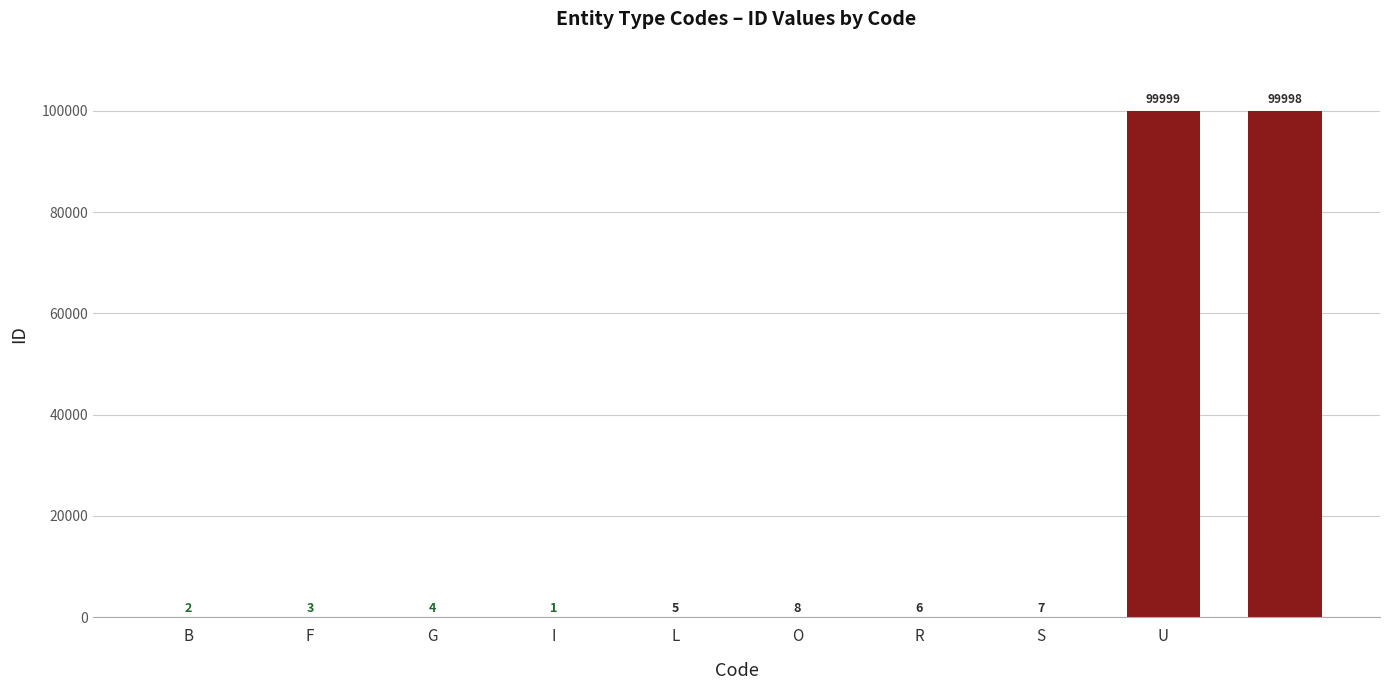

What is the average value?

20003